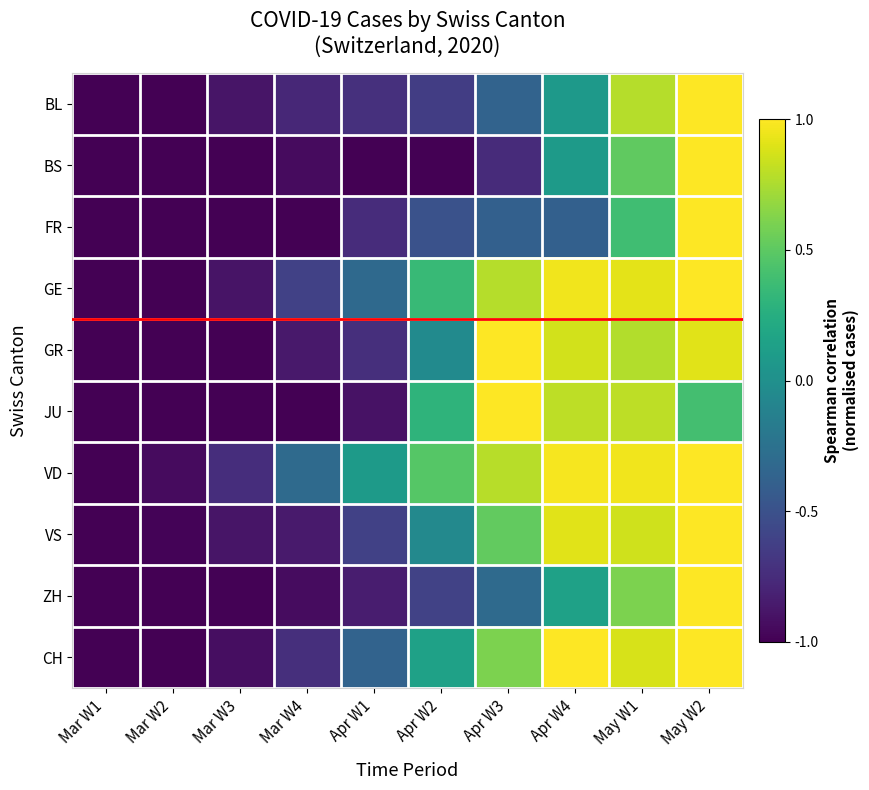

Which series has the largest range (max minus min)?

BL